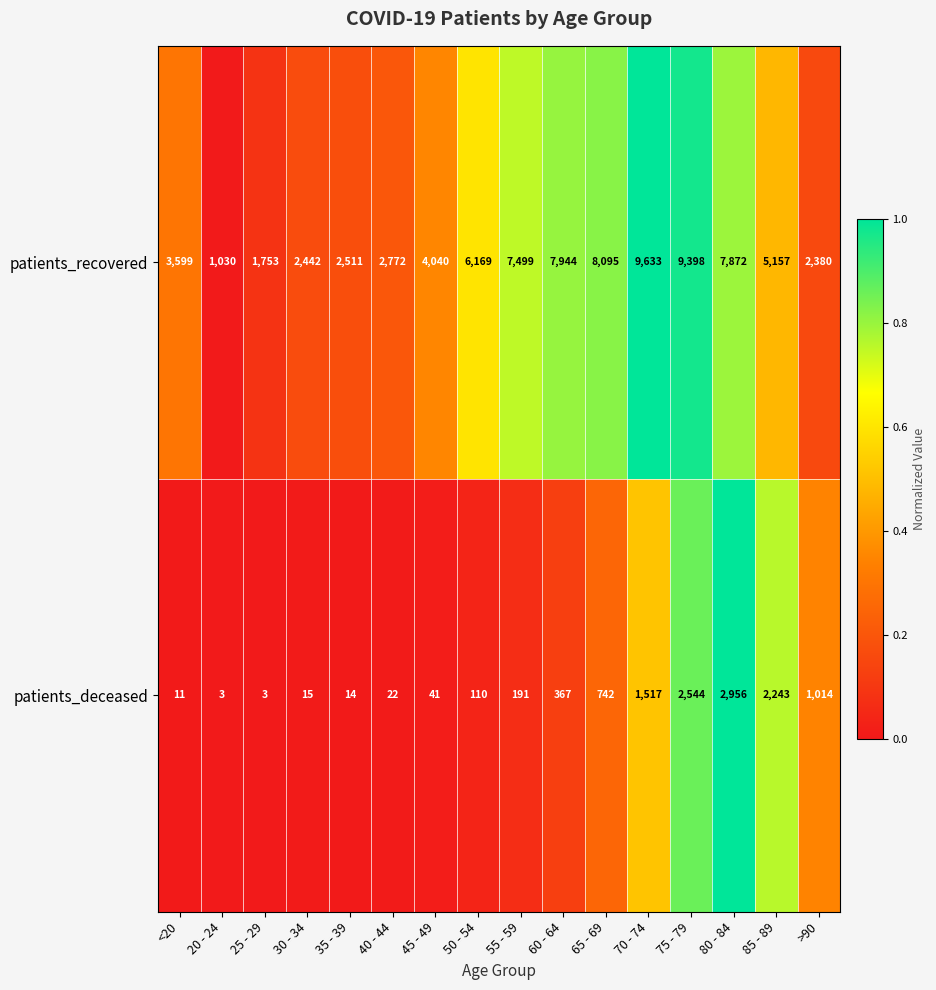

At which label does patients_recovered reach its peak?

70 - 74